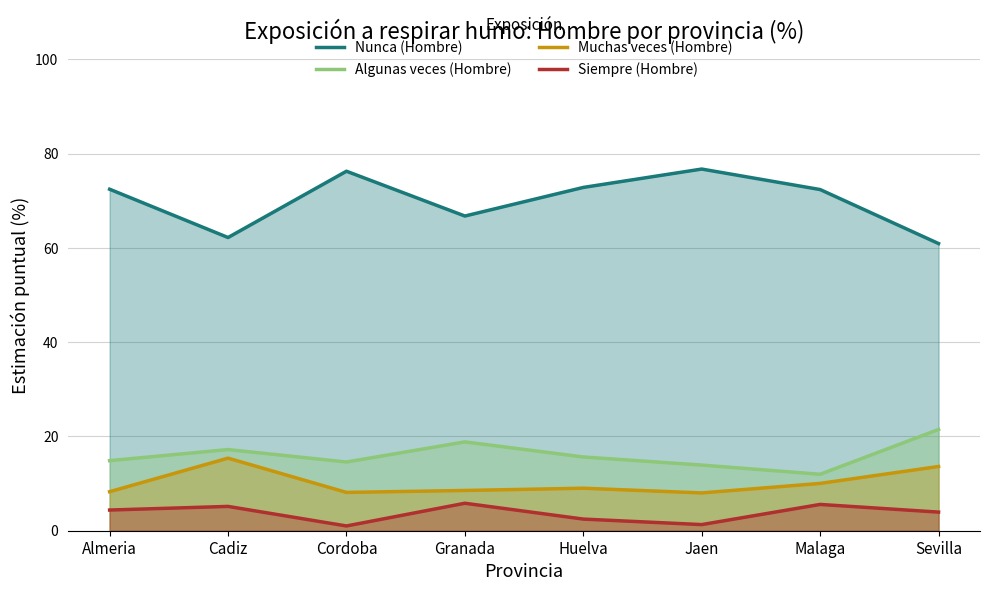

At Almeria, list the series in order from smallest to largest.

Siempre (Hombre), Muchas veces (Hombre), Algunas veces (Hombre), Nunca (Hombre)